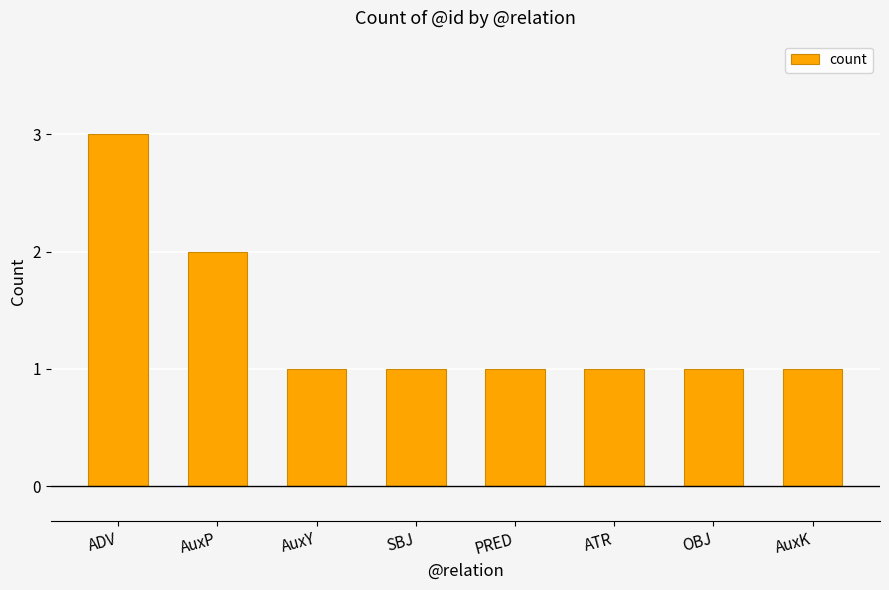

What is the label of the 5th bar from the left?

PRED